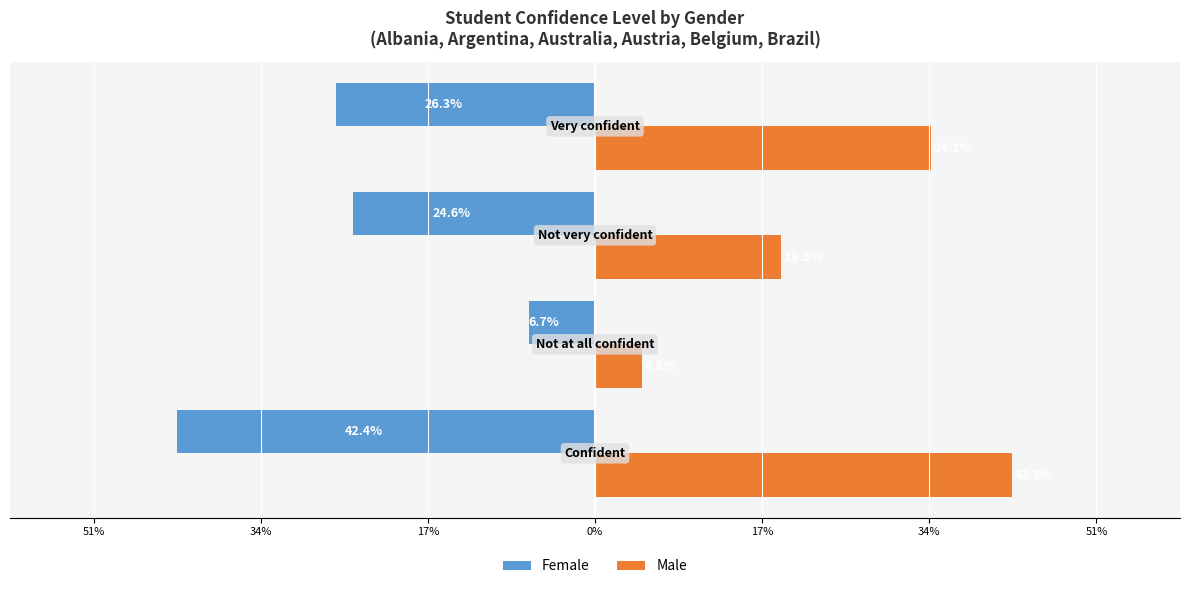

What are all the series names shown in the legend?

Female, Male